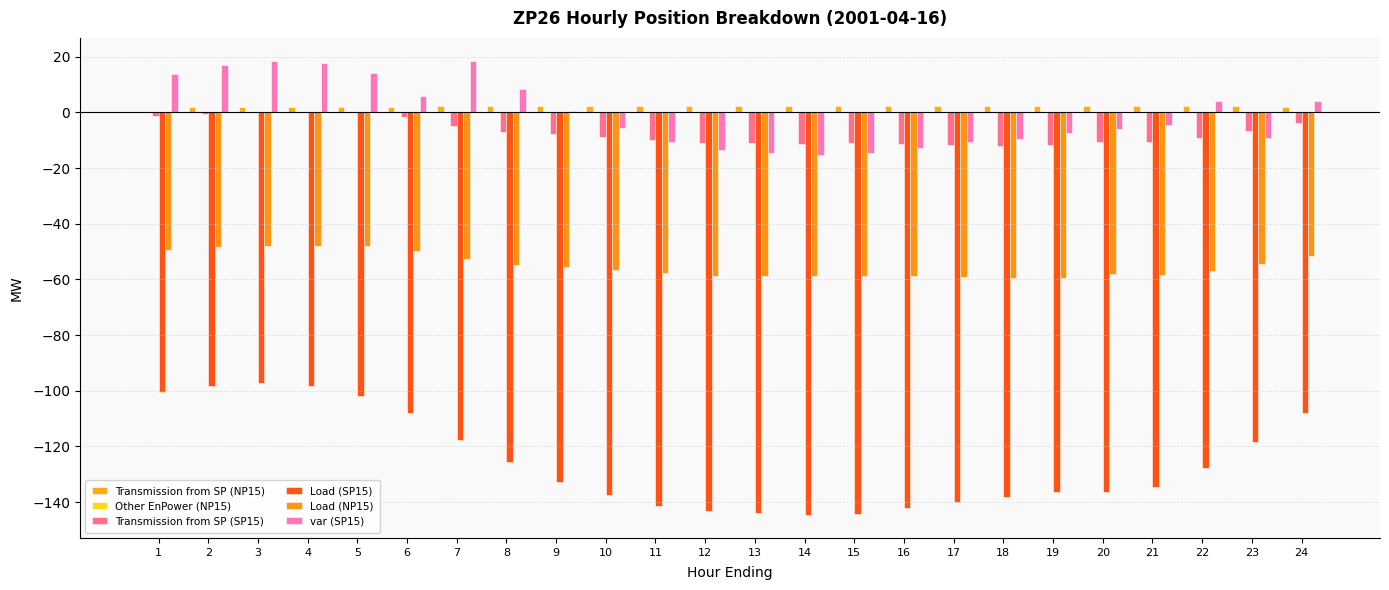

At which label does Transmission from SP (SP15) reach its minimum?

18